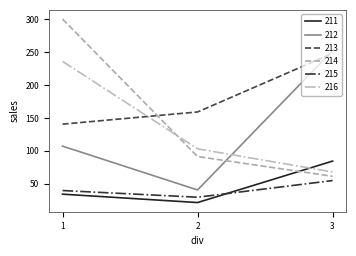

Which label corresponds to the smallest value in the chart?

2